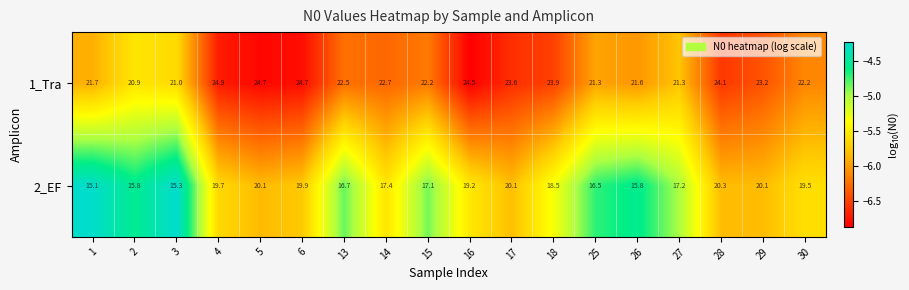

What is the spread (max minus min) of values at 27?

4.1